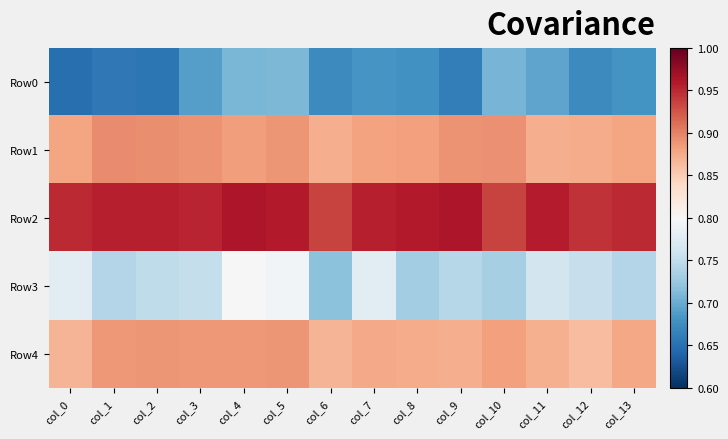

Which label corresponds to the smallest value in the chart?

col_0